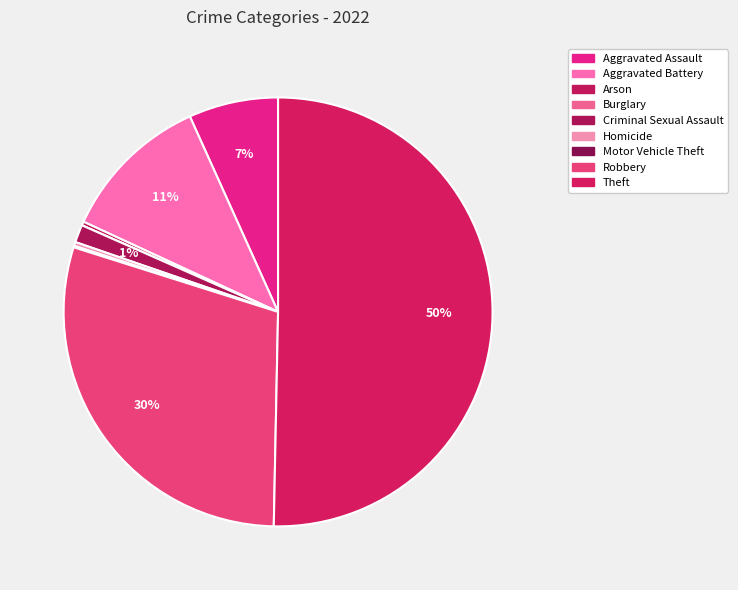

How many slices are in this pie chart?

9